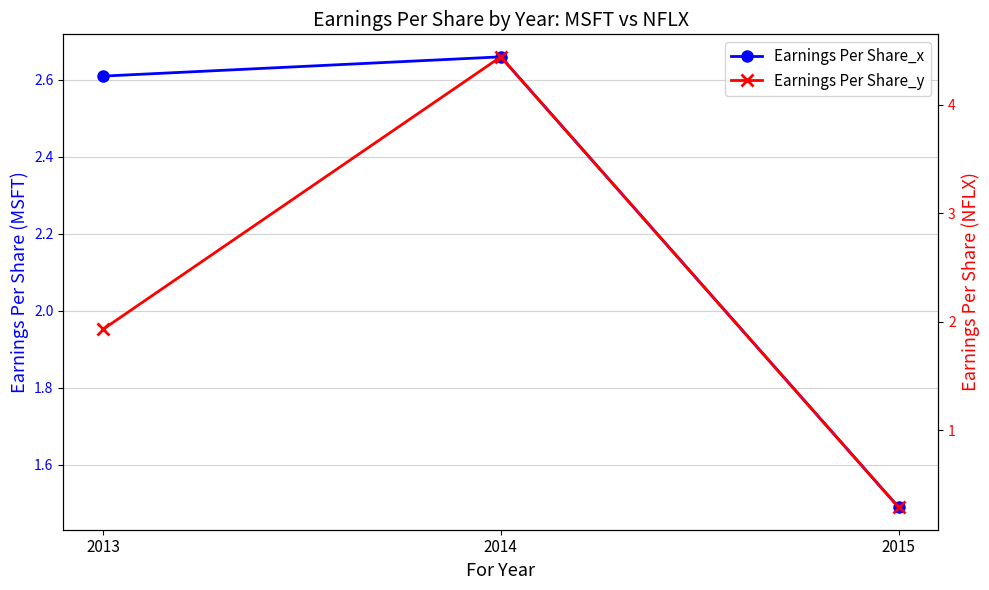

Is this an area chart (filled region under the line)?

No